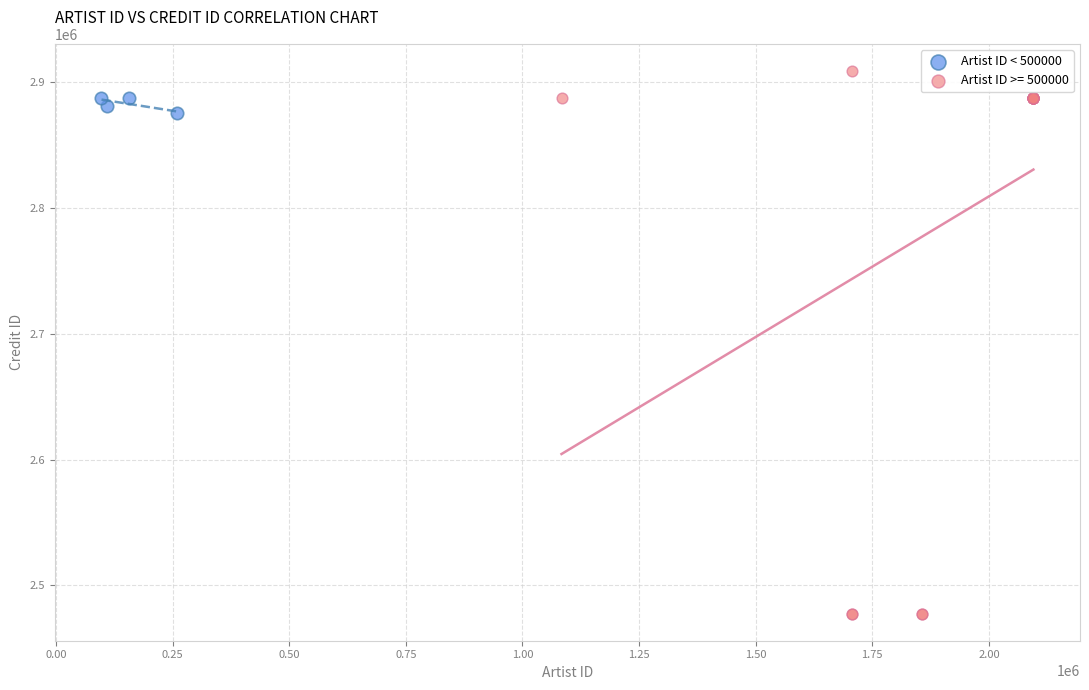

Which series reaches the maximum Y coordinate?

Artist ID >= 500000